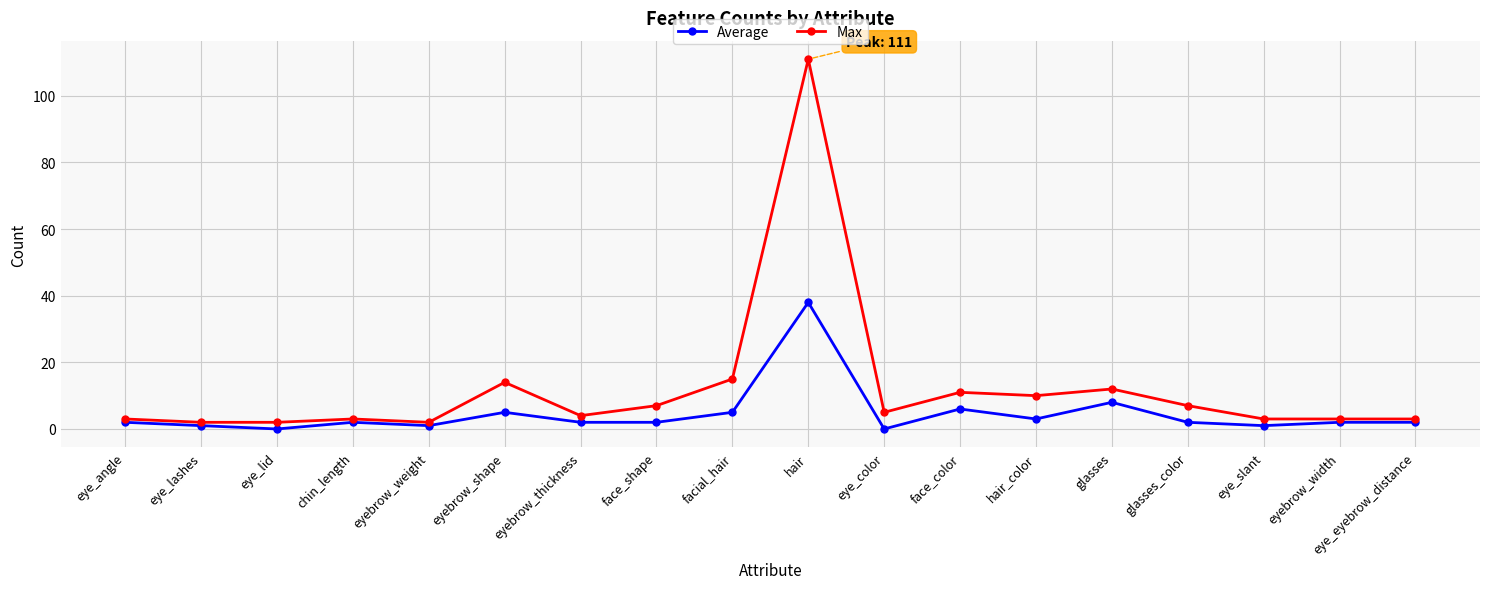

True or false: Average and Max intersect in this chart.

False